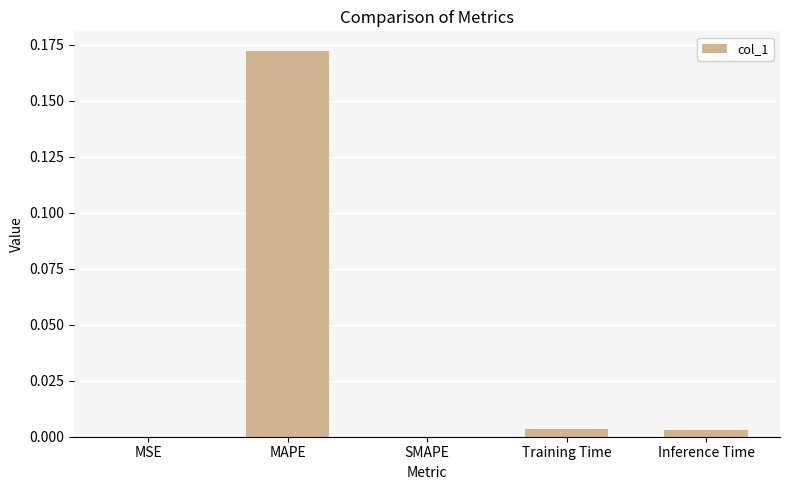

Which category has the highest value across all series?

MAPE